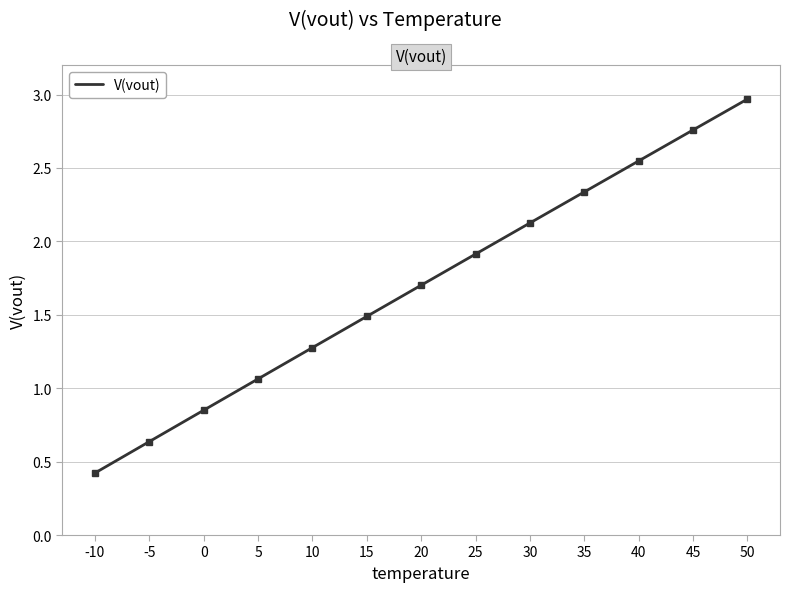

Count the number of values greater than 1.

10